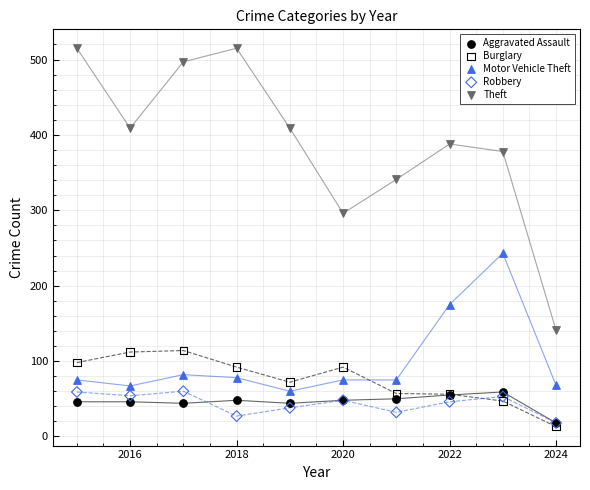

What are all the series names shown in the legend?

Aggravated Assault, Burglary, Motor Vehicle Theft, Robbery, Theft